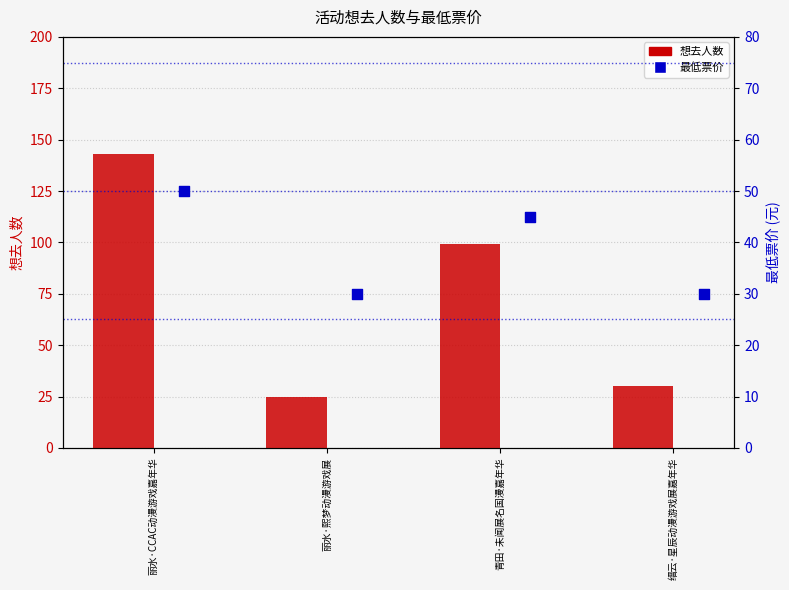

Which series contains the lowest Y value?

想去人数